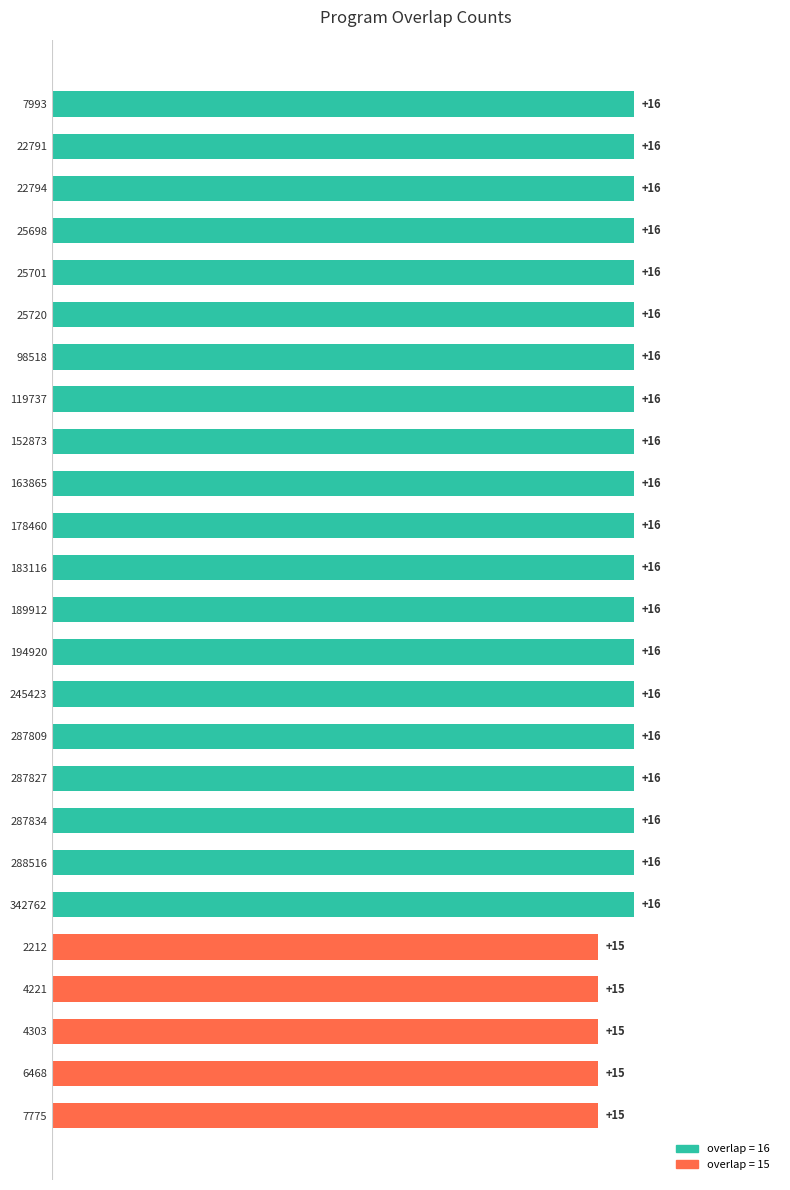

Reading top to bottom, what are all the values shown in this chart?

16	16	16	16	16	16	16	16	16	16	16	16	16	16	16	16	16	16	16	16	15	15	15	15	15